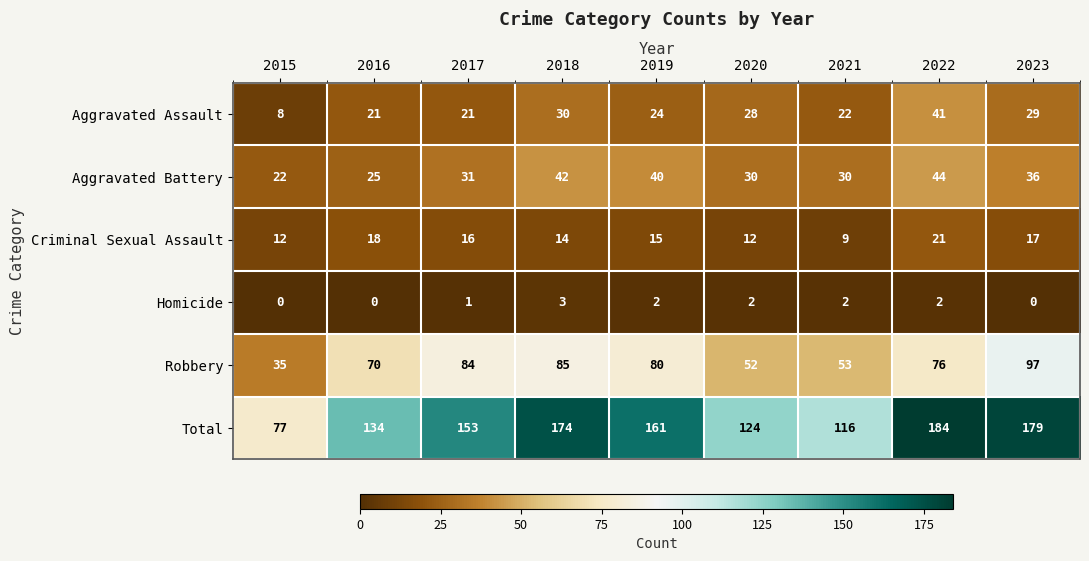

The value of Robbery at 2017 is 84. True or false?

True